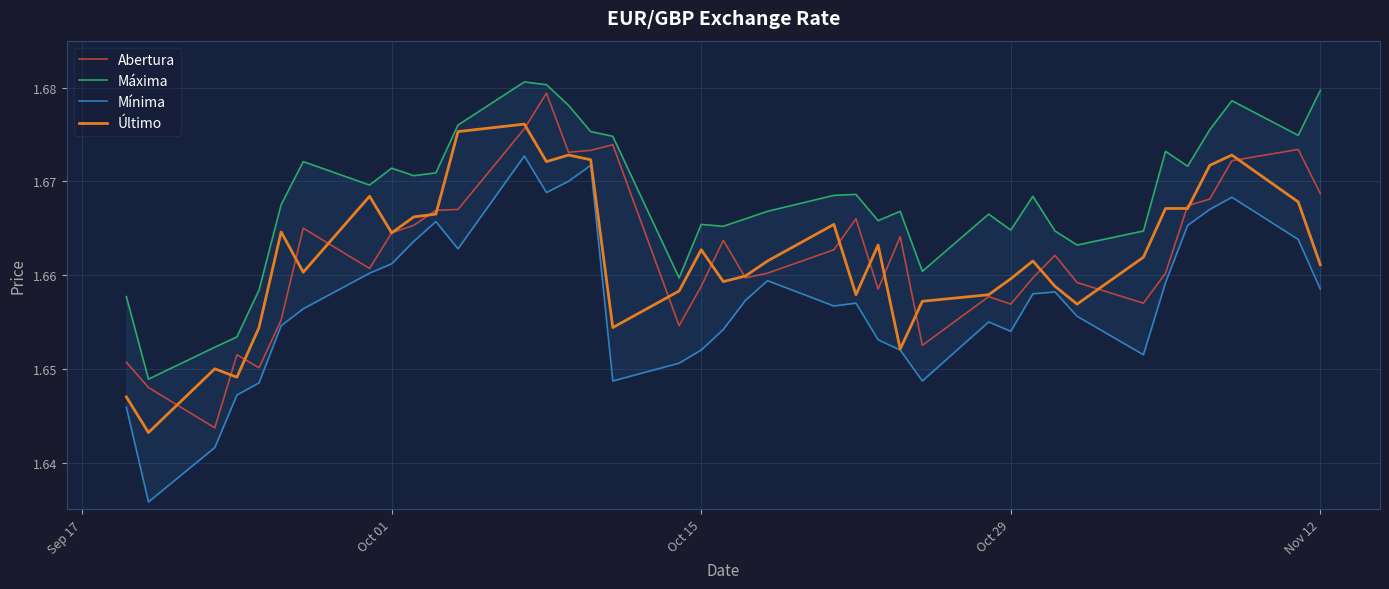

Count the Máxima values in the range 1 to 2.

39